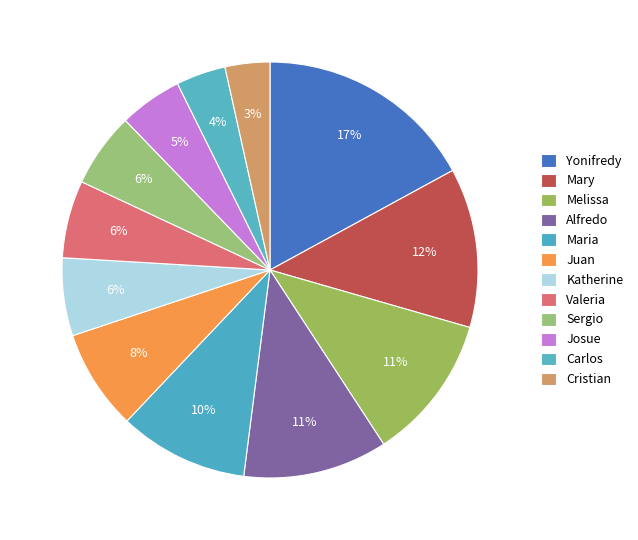

To the nearest percent, what portion does Maria represent?

10%